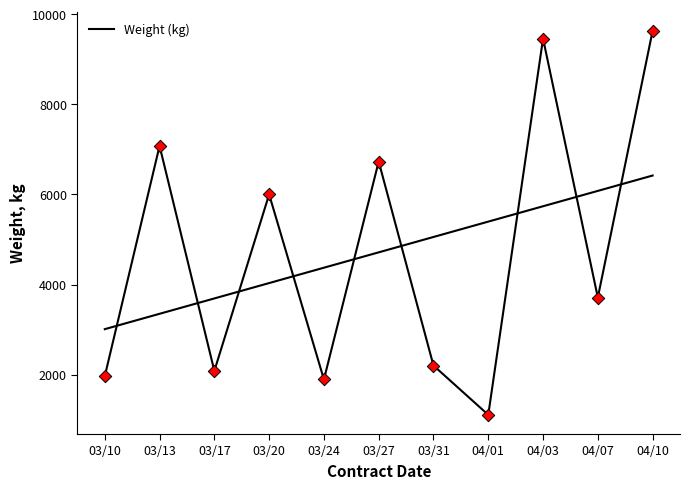

Between 03/20 and 03/17, which is larger?

03/20